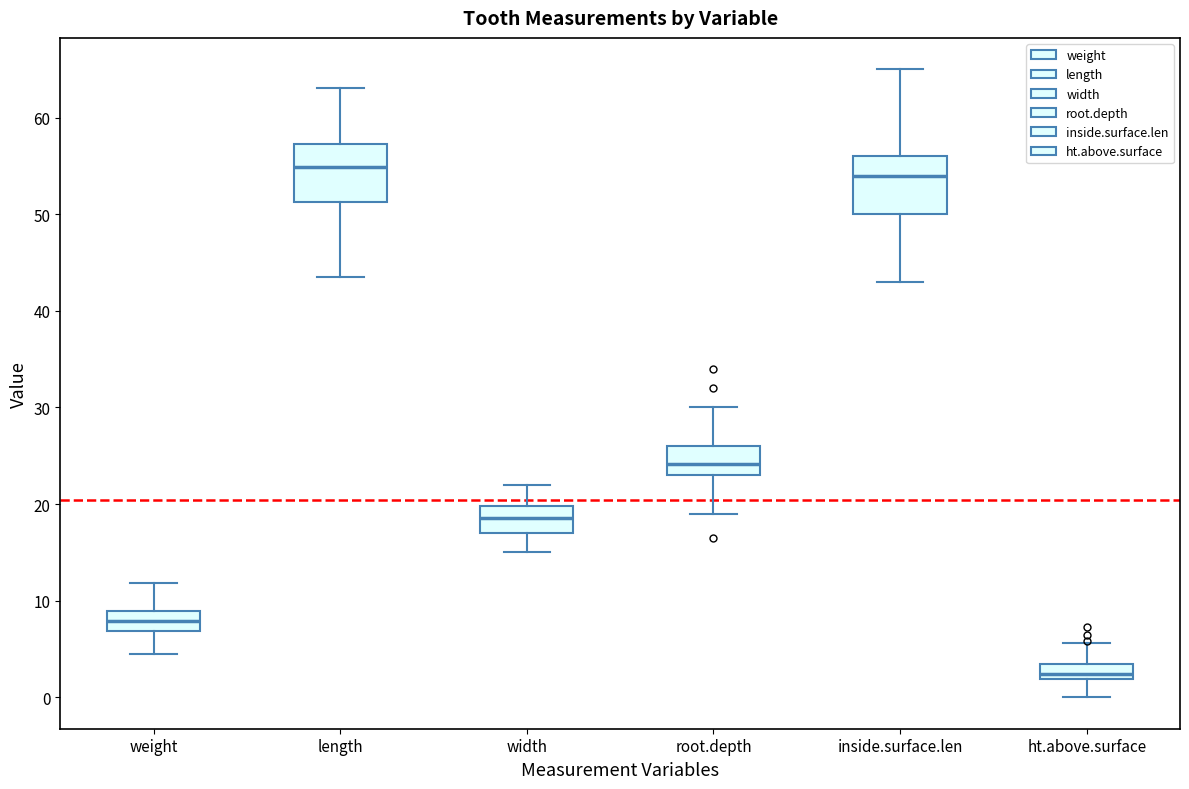

Reading left to right, read every box against the y-axis: the position of its median line, the range the box covers, and the ends of its whiskers. The values are not printed on the chart, so give them approximately, as read against the axis.

weight: median 8, box 7 to 9, whiskers 5 to 12
length: median 55, box 51 to 57, whiskers 44 to 63
width: median 19, box 17 to 20, whiskers 15 to 22
root.depth: median 24, box 23 to 26, whiskers 19 to 30
inside.surface.len: median 54, box 50 to 56, whiskers 43 to 65
ht.above.surface: median 2 (just above the box's lower edge), box 2 to 3, whiskers 0 to 6